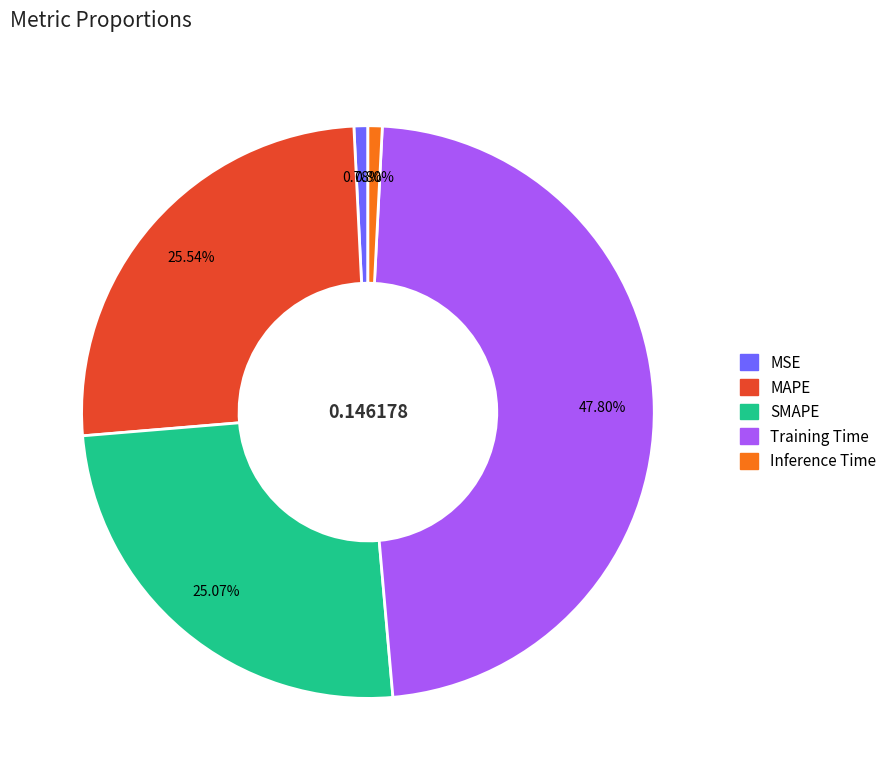

Which has a higher value, Training Time or MSE?

Training Time